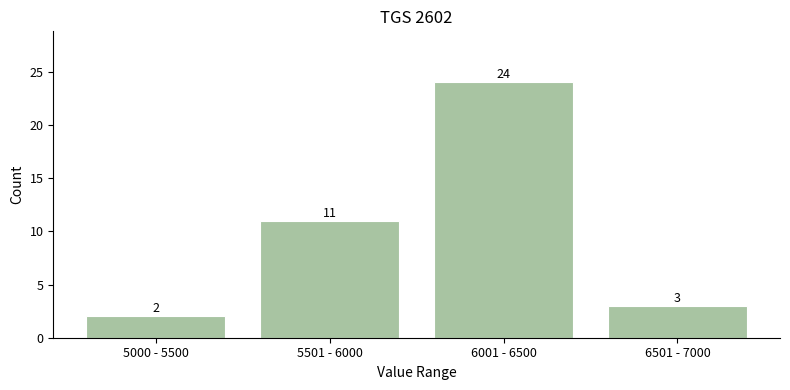

Reading left to right, transcribe all the data shown in this chart.

5000 - 5500=2	5501 - 6000=11	6001 - 6500=24	6501 - 7000=3